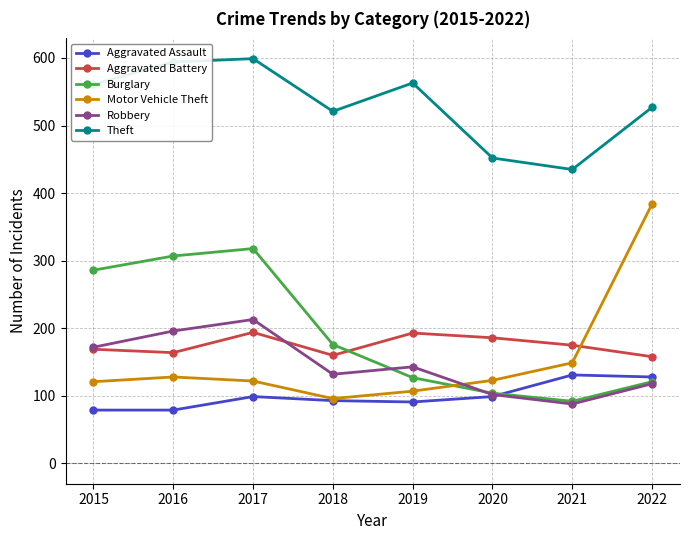

Is the value of Aggravated Assault at 2018 greater than the value of Theft at 2022?

No